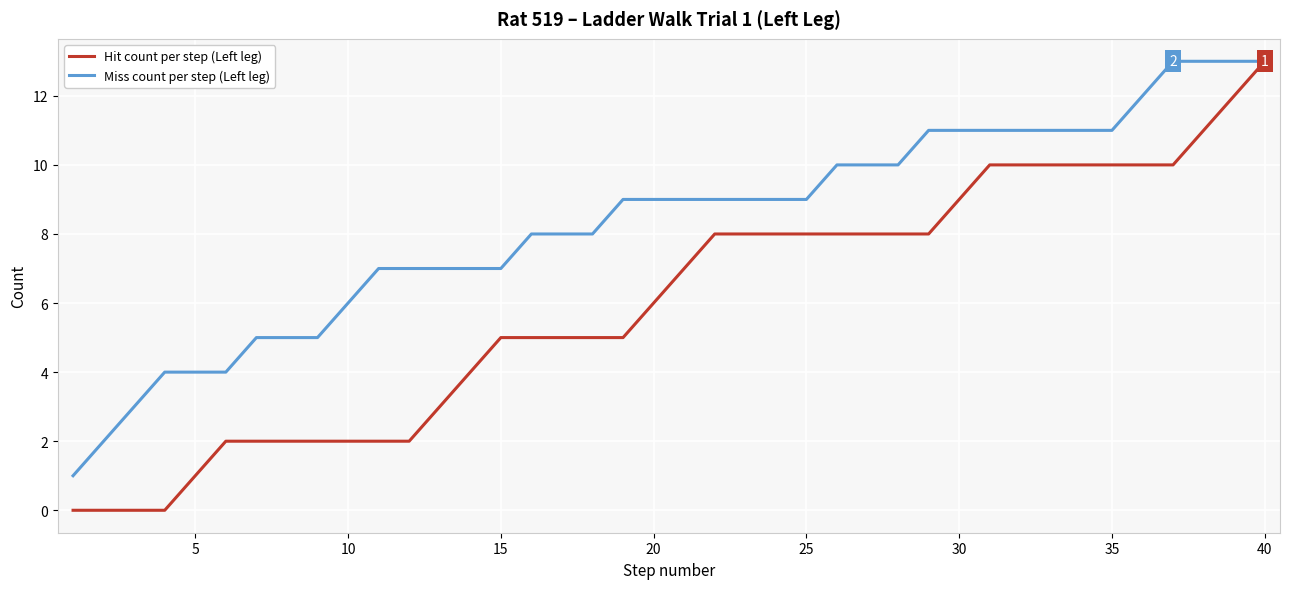

What is the maximum value for Miss count per step (Left leg)?

13